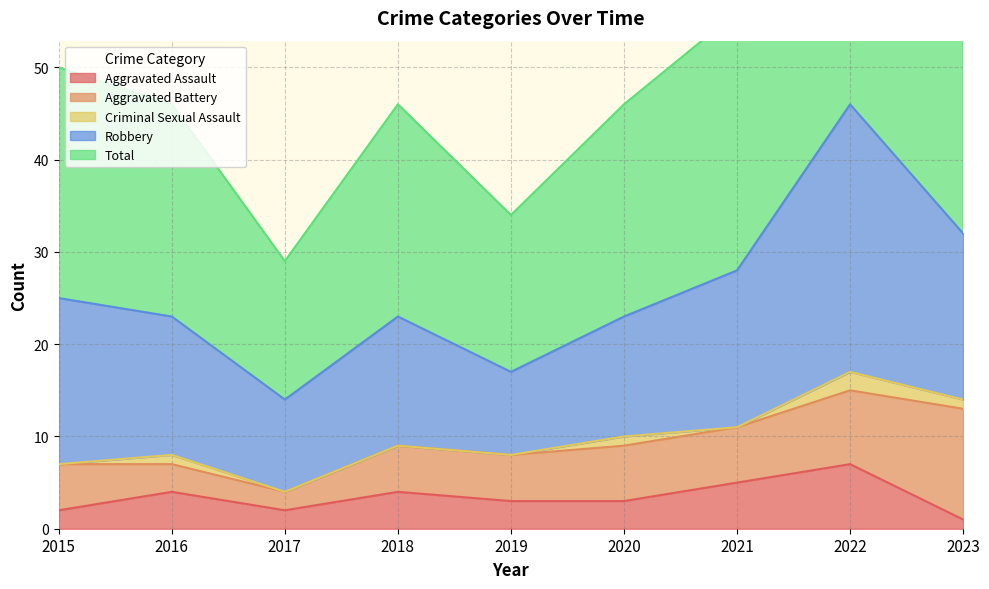

Reading right to left, what are all the values shown in this chart?

Aggravated Assault: 1	7	5	3	3	4	2	4	2
Aggravated Battery: 12	8	6	6	5	5	2	3	5
Criminal Sexual Assault: 1	2	0	1	0	0	0	1	0
Robbery: 18	29	17	13	9	14	10	15	18
Total: 32	46	28	23	17	23	15	23	25